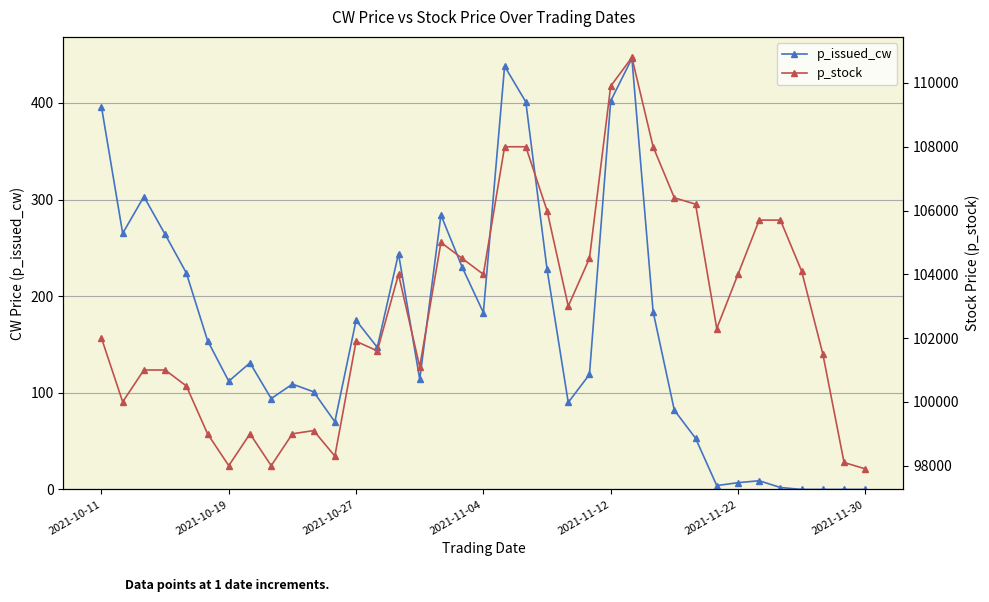

True or false: p_stock has more than 0 interior local peaks.

True